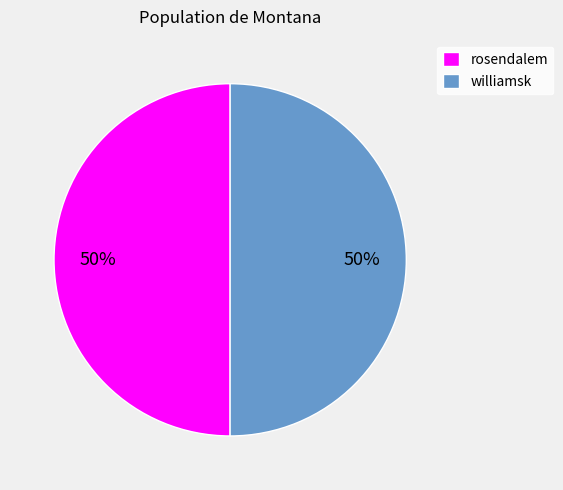

True or false: rosendalem accounts for 36% of the total.

False